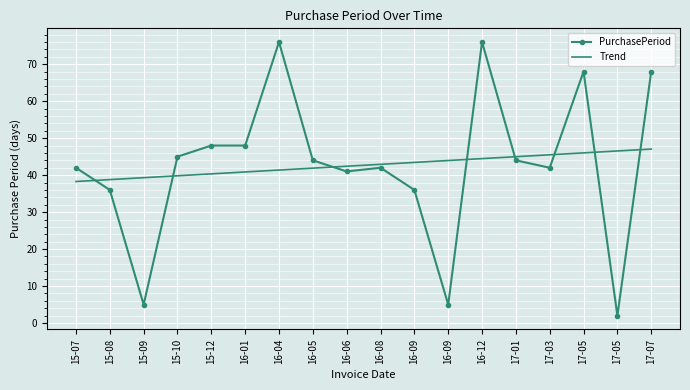

True or false: PurchasePeriod has more than 1 interior local peaks.

True